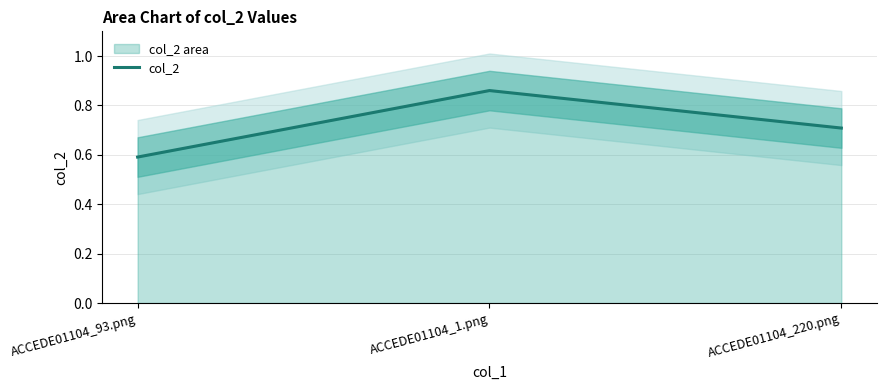

Reading left to right, list all the values displayed in this chart.

0.6	0.9	0.7